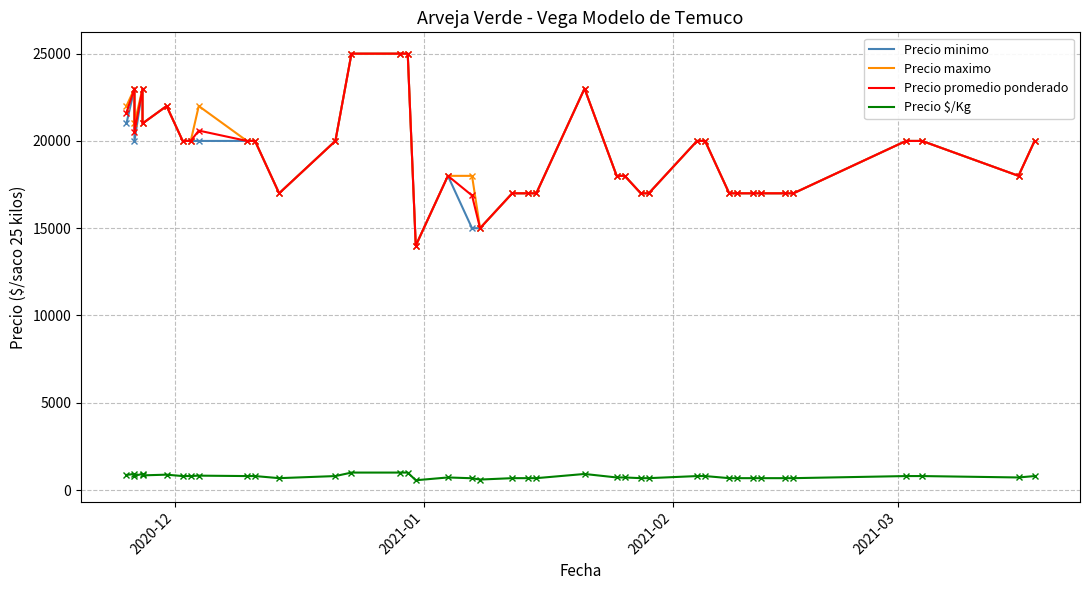

How many interior local peaks does the Precio maximo series have?

5